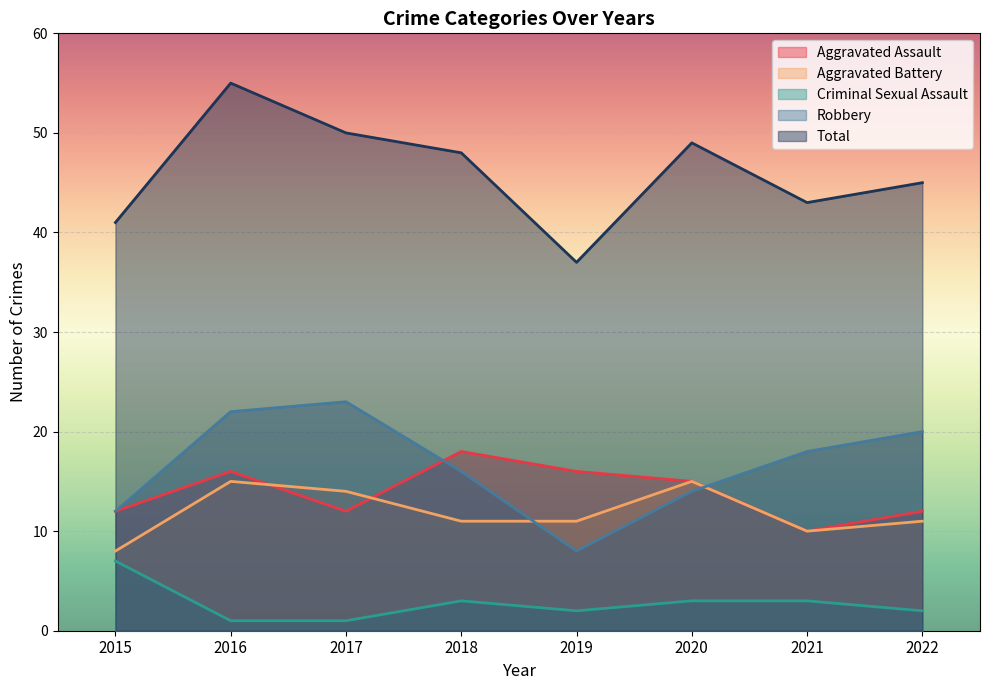

What is the spread (max minus min) of values at 2021?

40